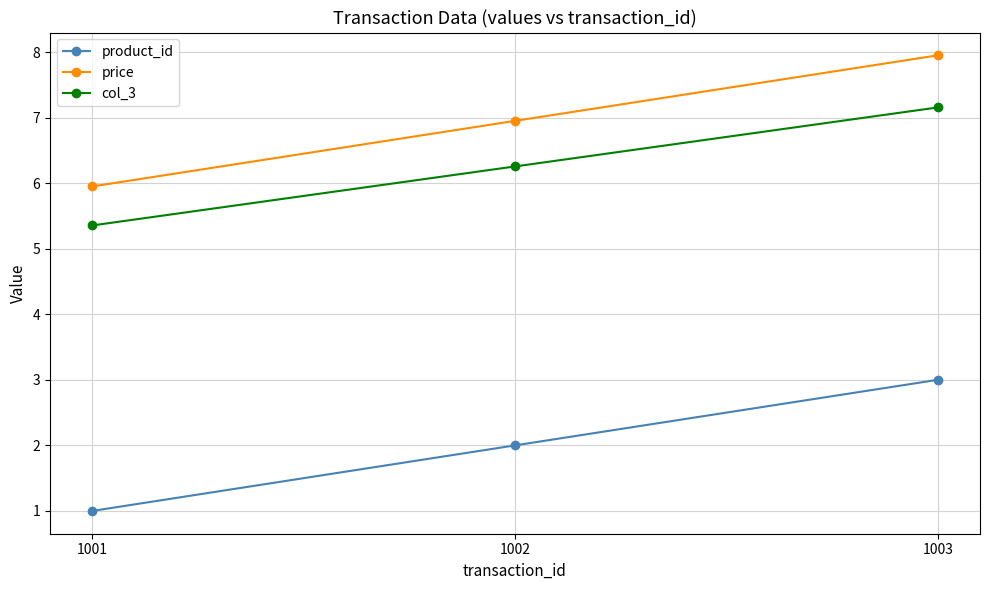

What is the approximate value of col_3 at 1002?

6.3